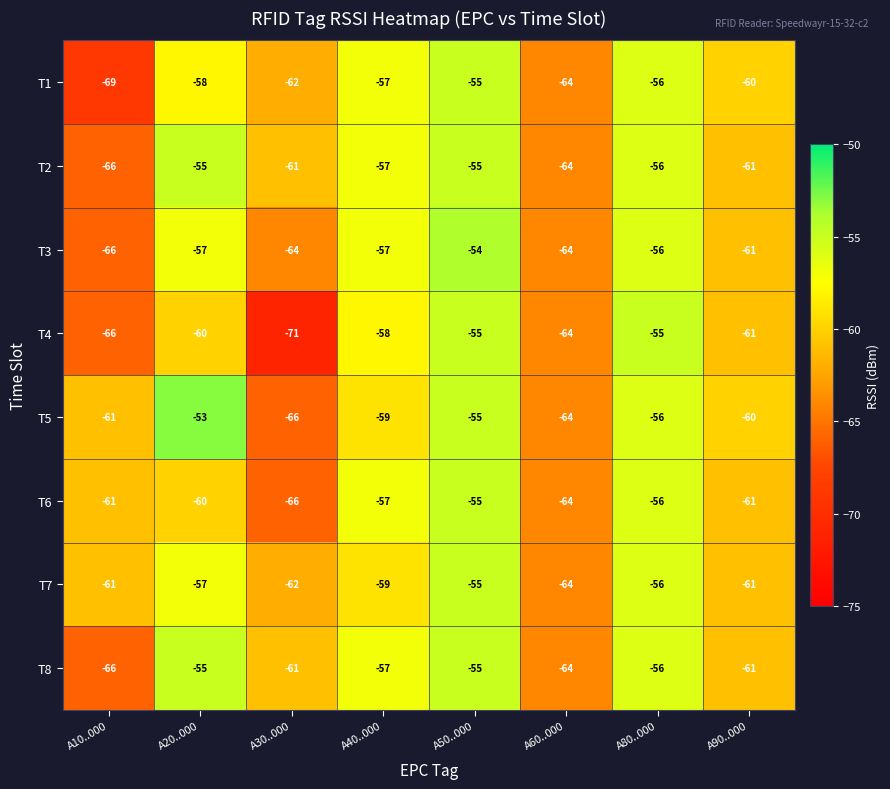

What is the difference between the T3 values at A50..000 and A30..000?

10